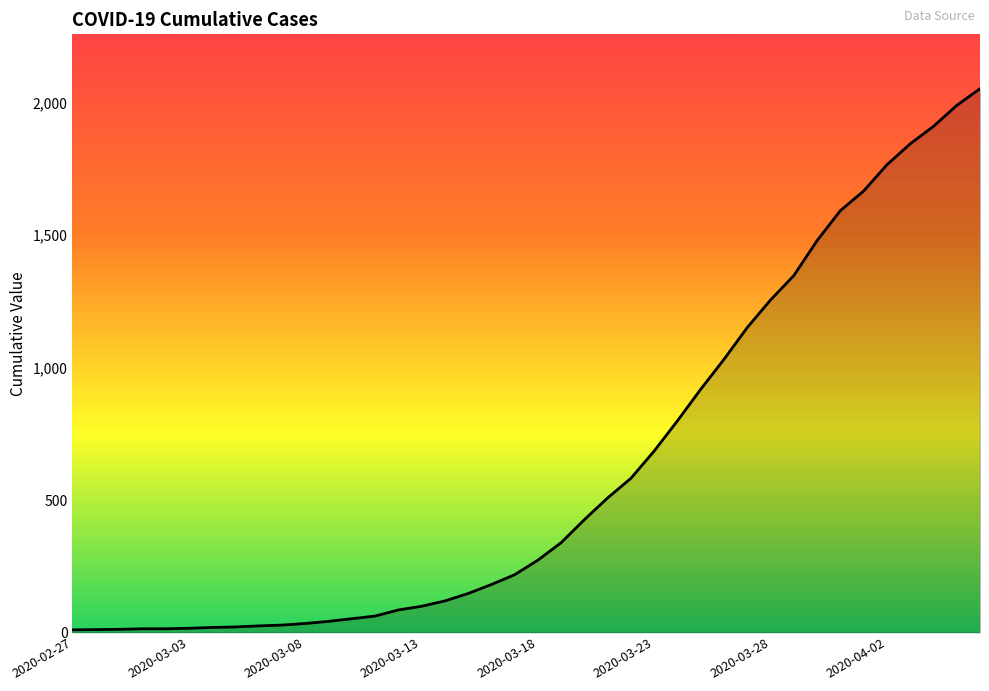

What is the greatest value displayed?

2052